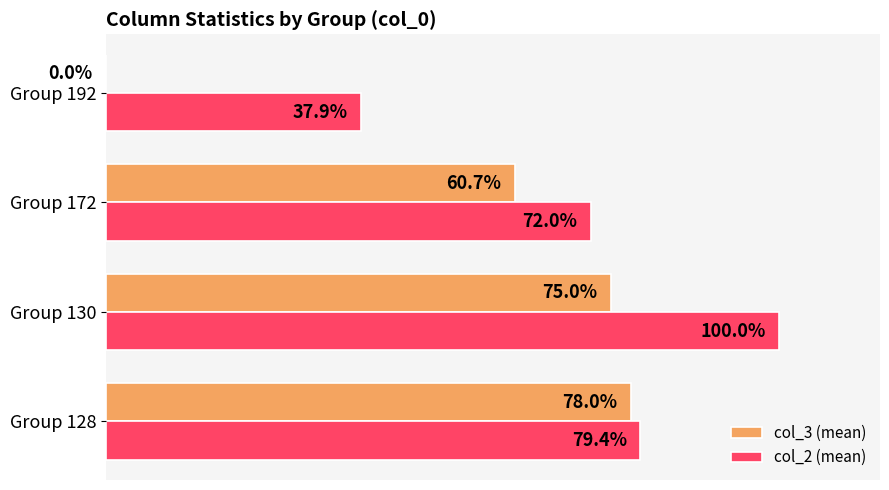

At which category is the sum across all series the highest?

Group 130